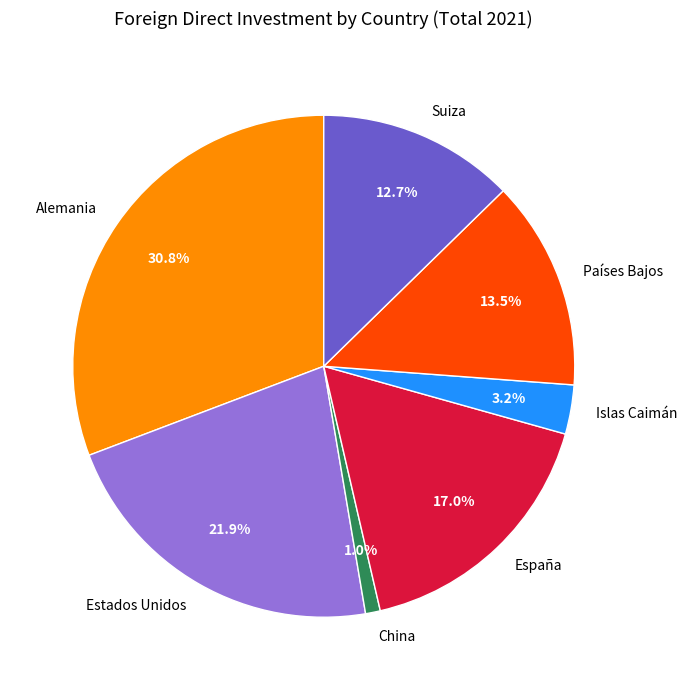

What is the ratio of the value at China to the value at Suiza?

0.1